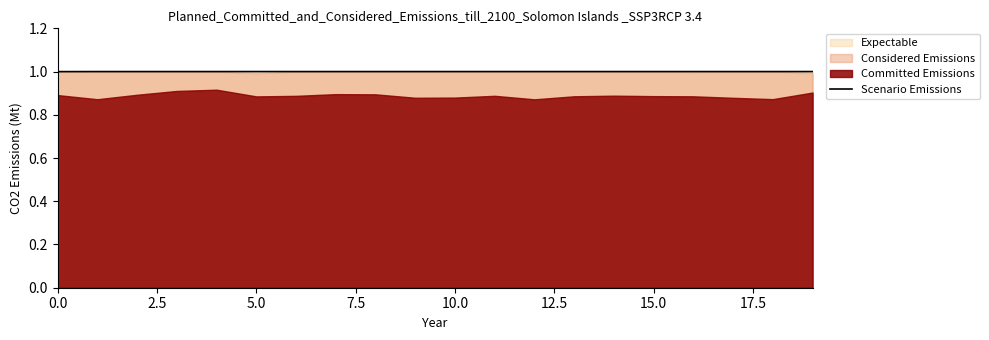

What is the minimum value for Scenario Emissions?

1.0